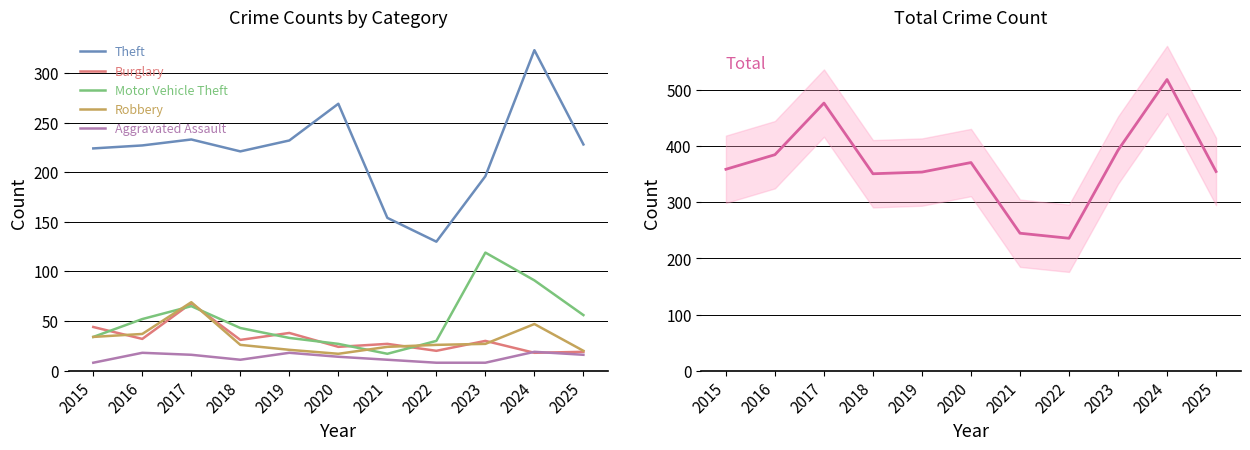

What is the average value of the Burglary series?

32